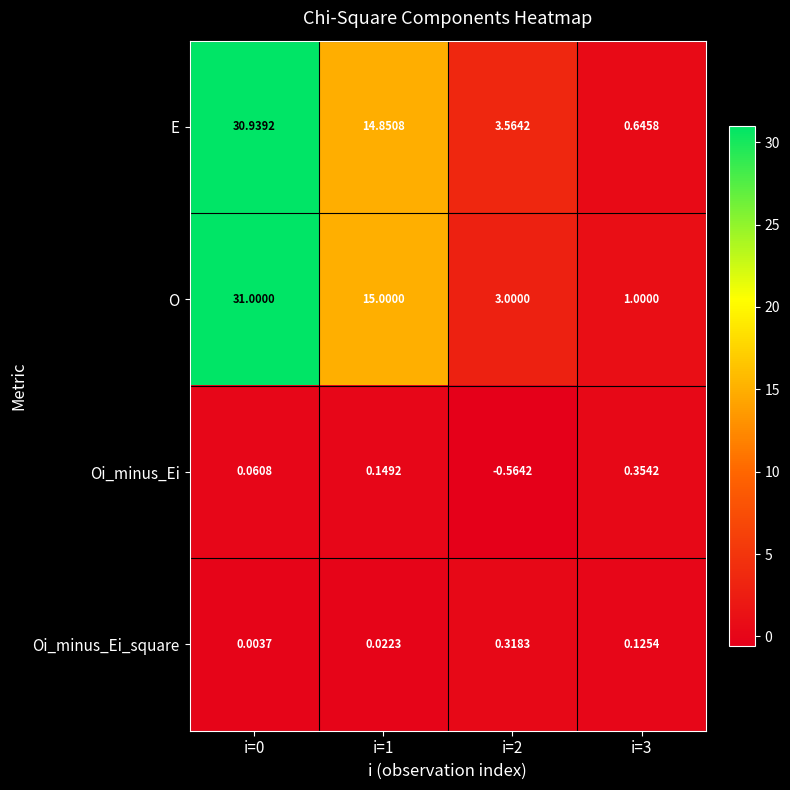

Which series has the widest spread of values?

E